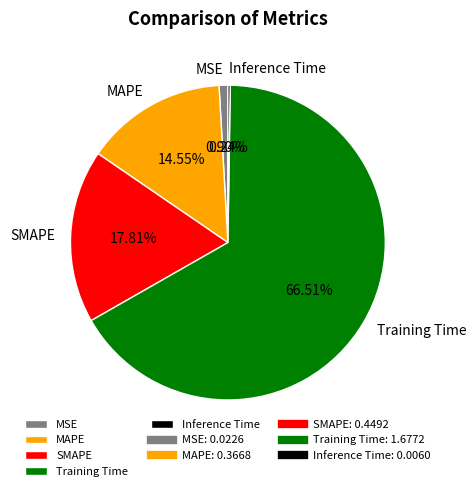

What is the majority slice?

Training Time